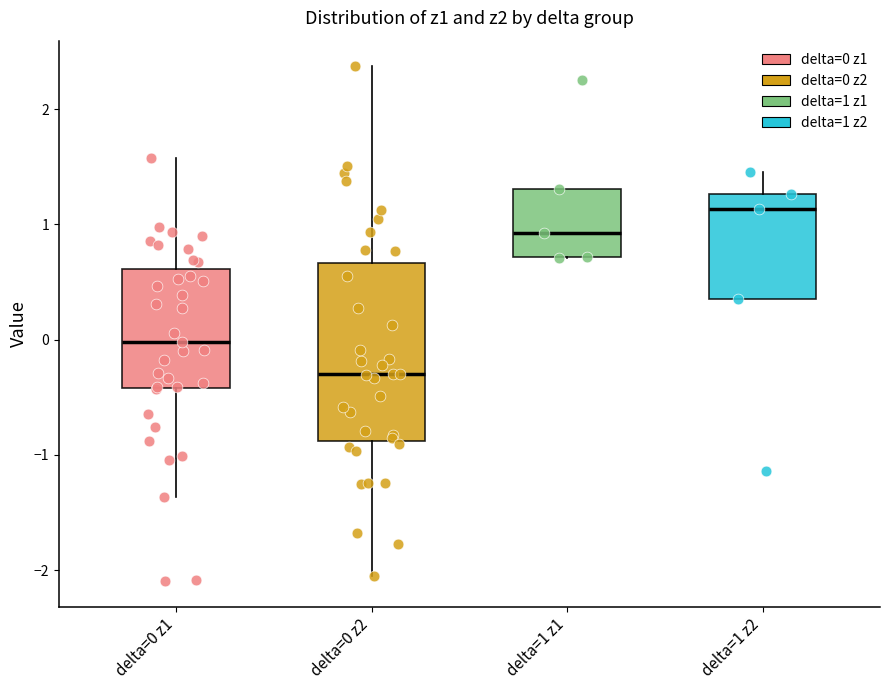

Which box has the highest median line?

delta=1 z2